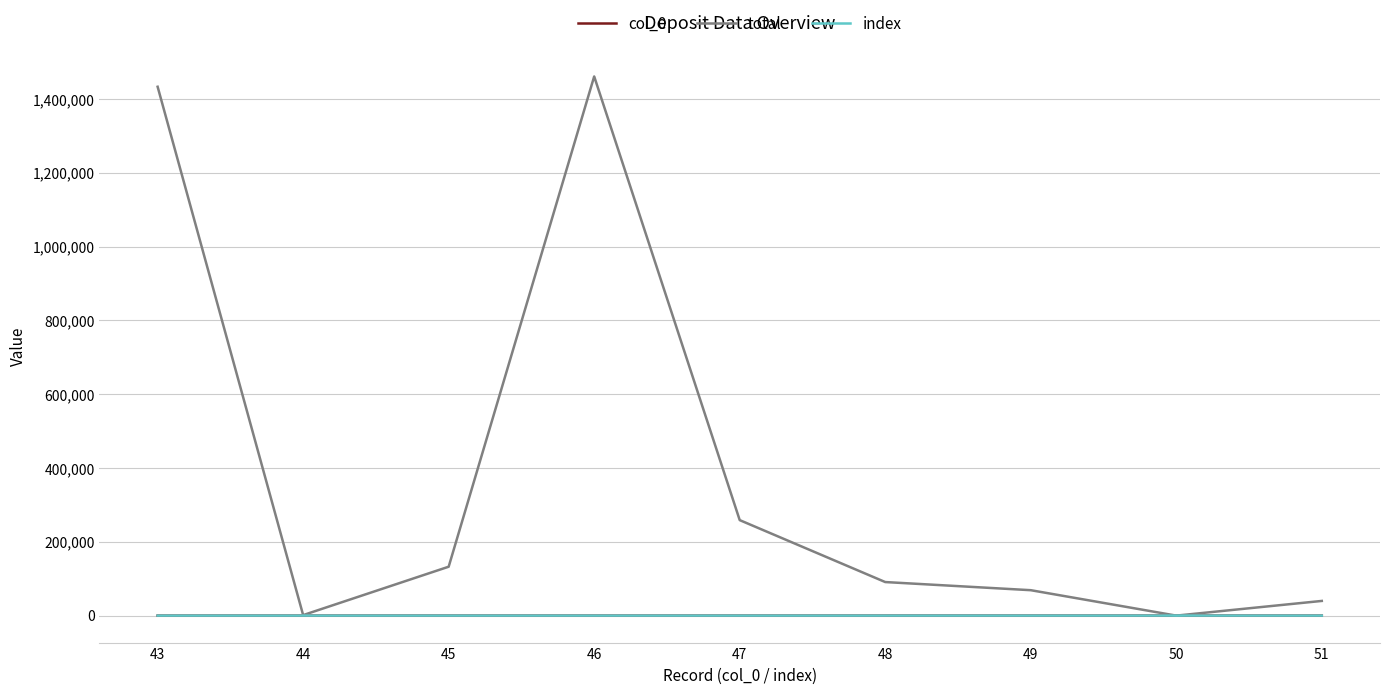

Which series changed the most between 43 and 48?

total